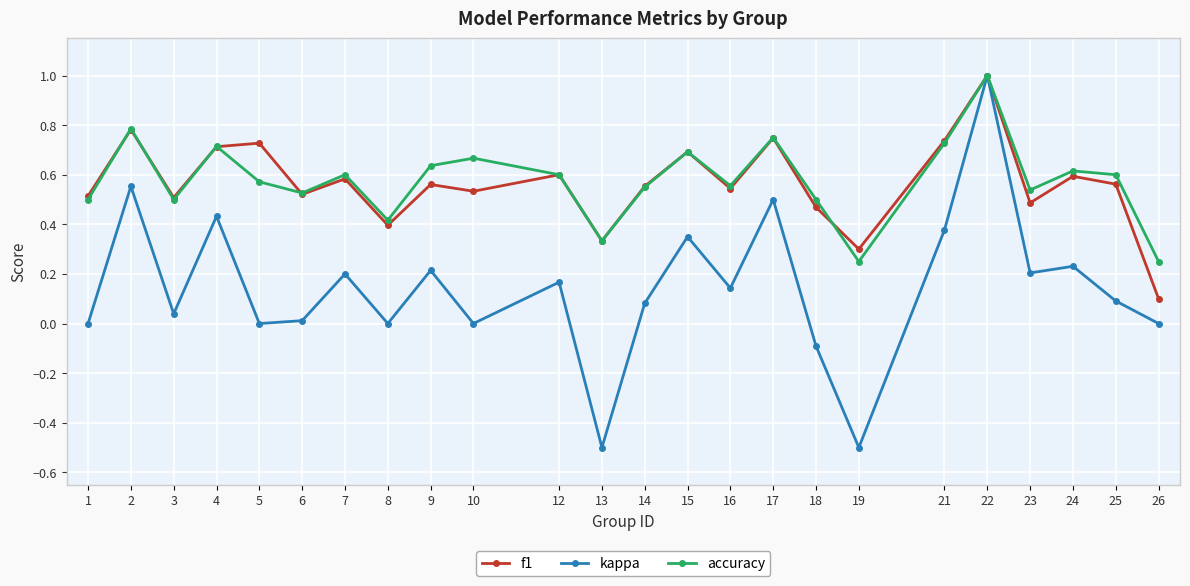

Where is the first local maximum for kappa?

2